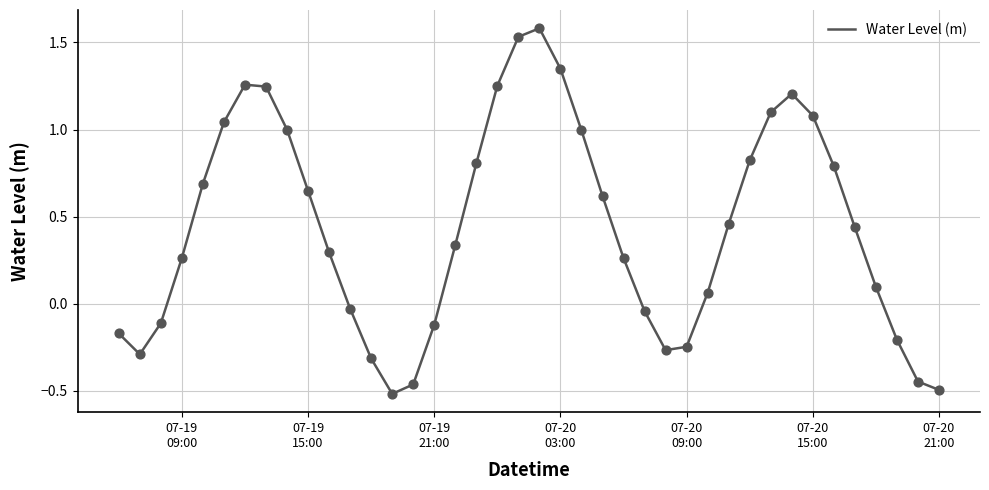

What is the difference between the maximum and minimum values?

2.1